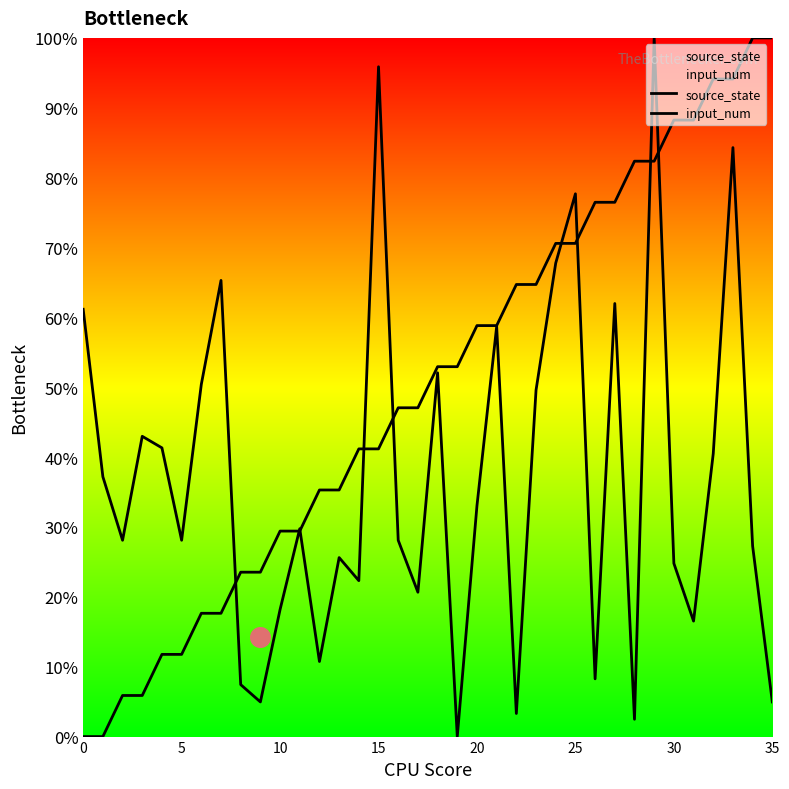

At how many categories does at least one series exceed 5?

36